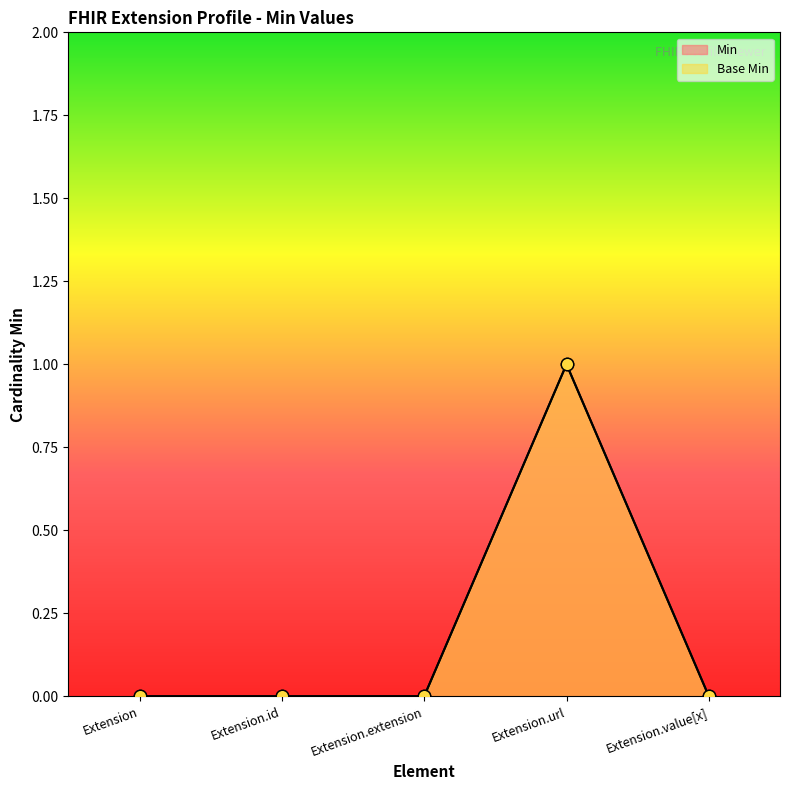

Which series has the widest spread of Y values?

Min